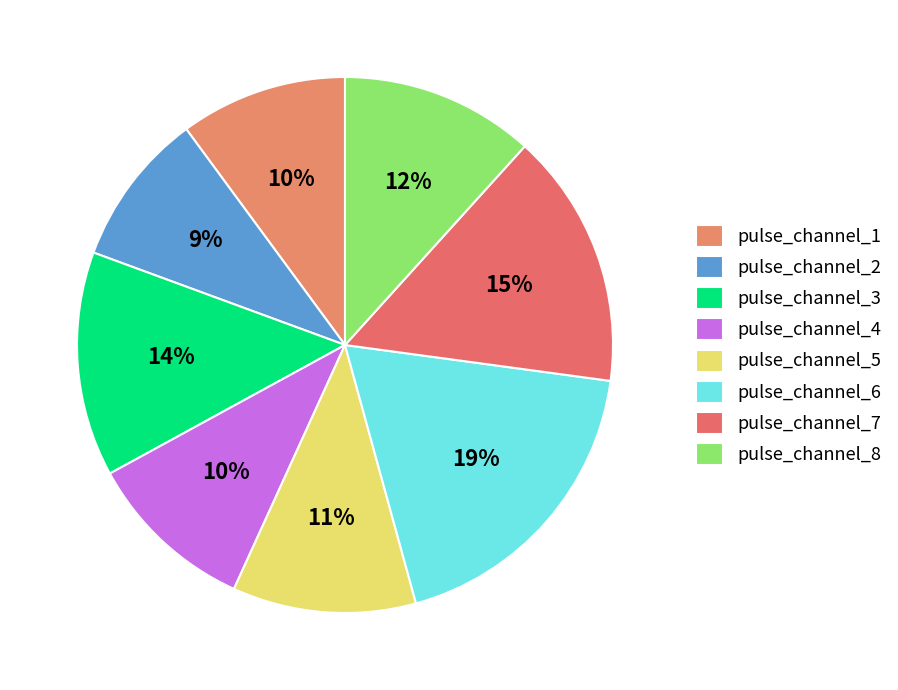

Is there any slice that represents more than half of the pie?

No